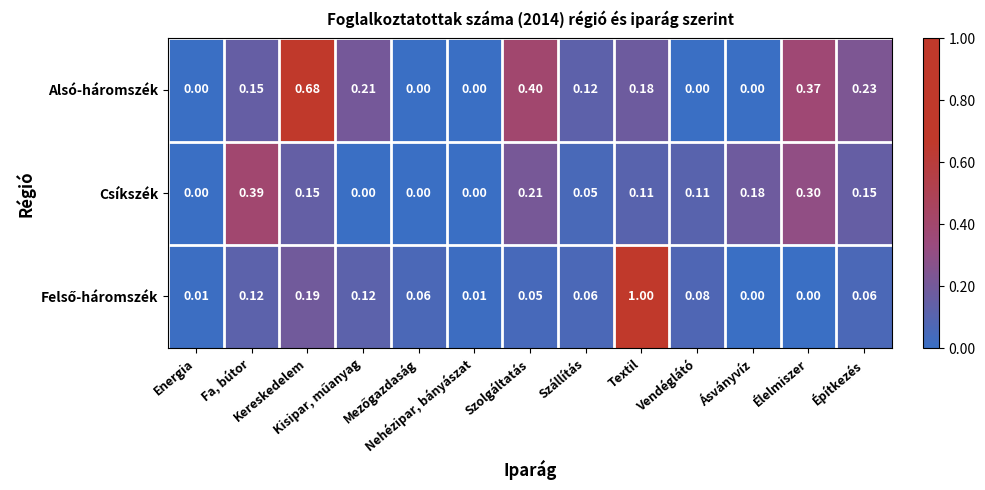

Which series has the largest total across all categories?

Alsó-háromszék